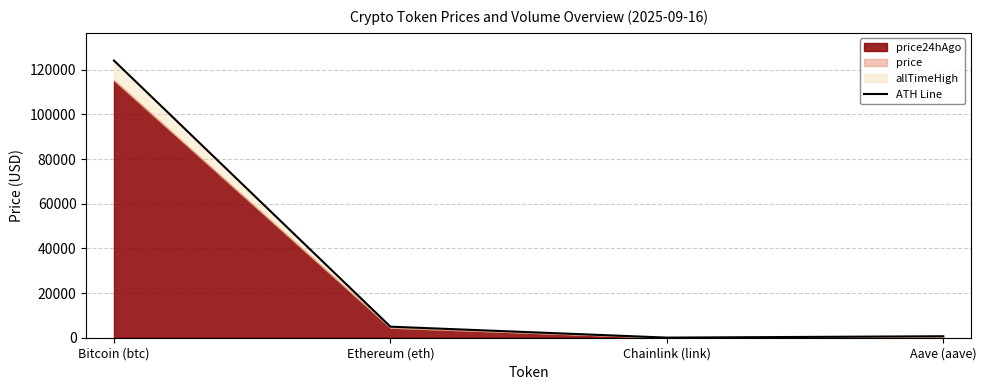

Does the chart display data point markers on the line(s)?

No